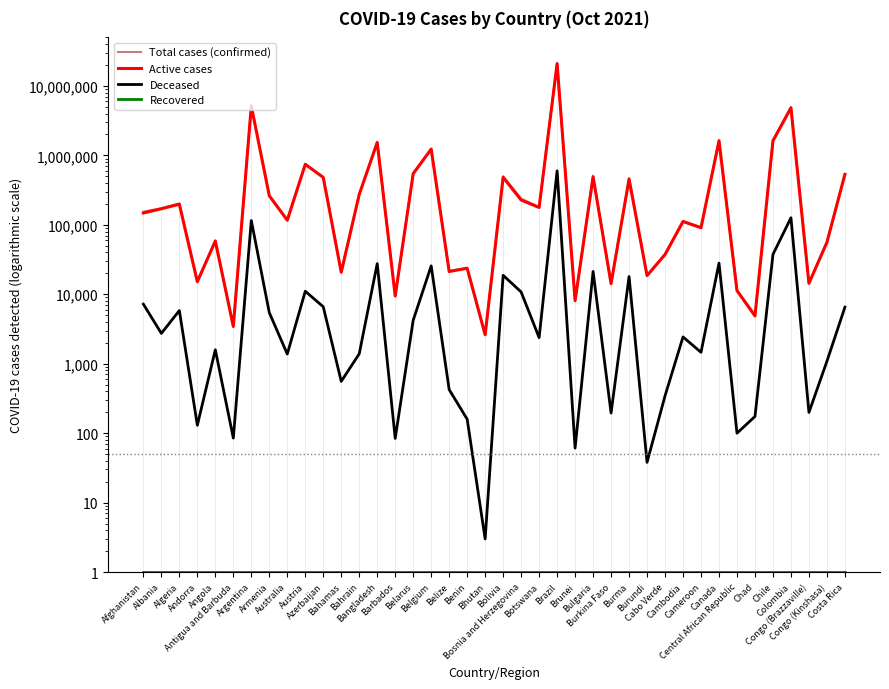

Rank the series by their maximum value, from highest to lowest.

Total cases (confirmed), Active cases, Deceased, Recovered